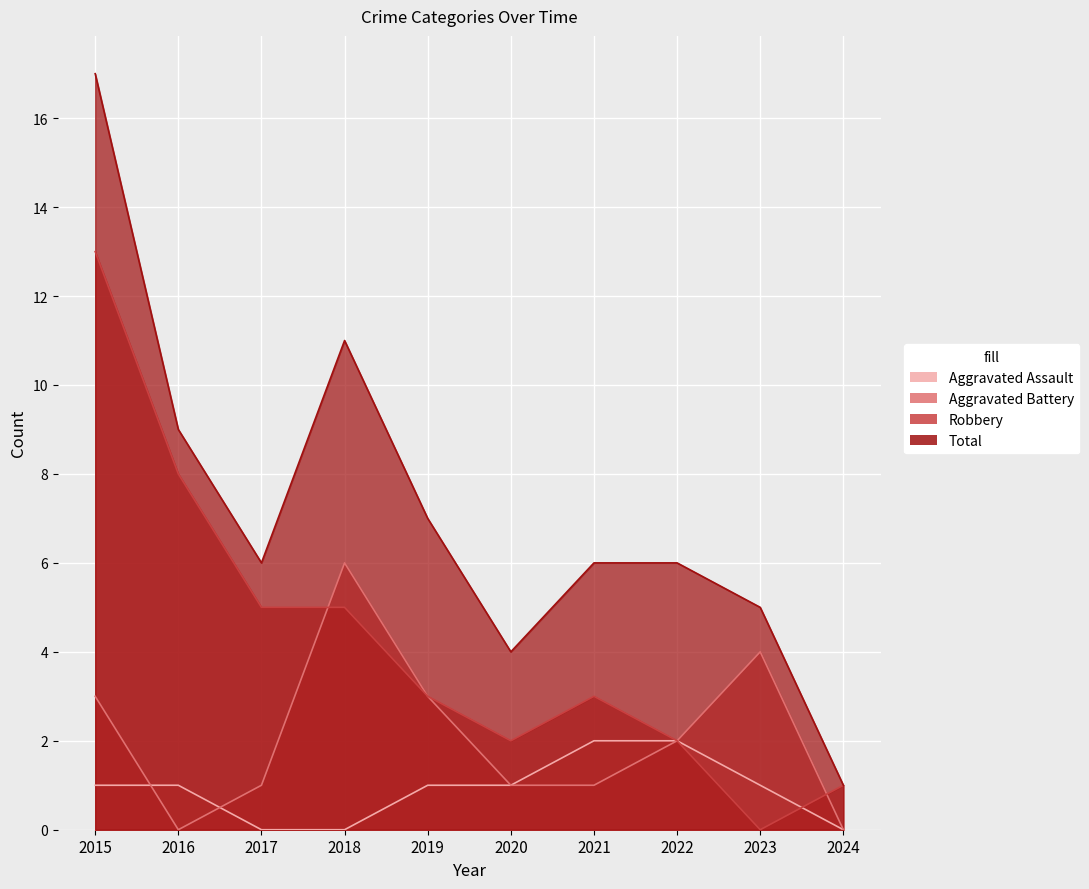

Which category has the highest value in the Aggravated Assault series?

2021